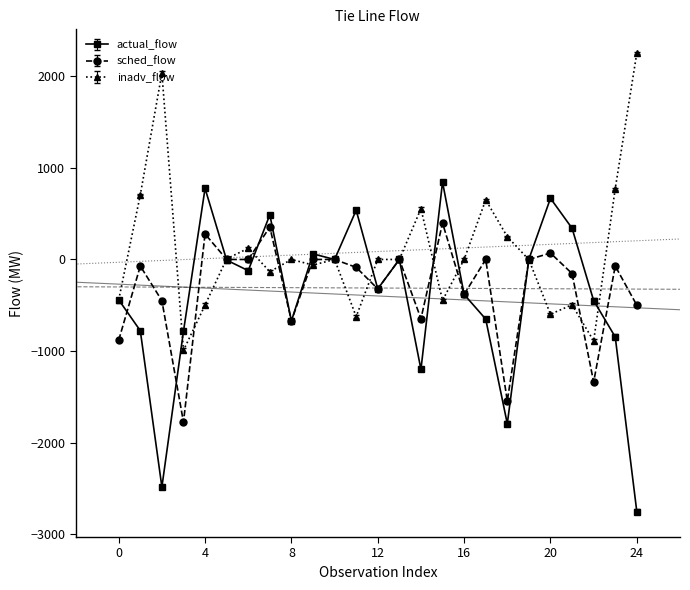

How many distinct data groups are displayed?

3